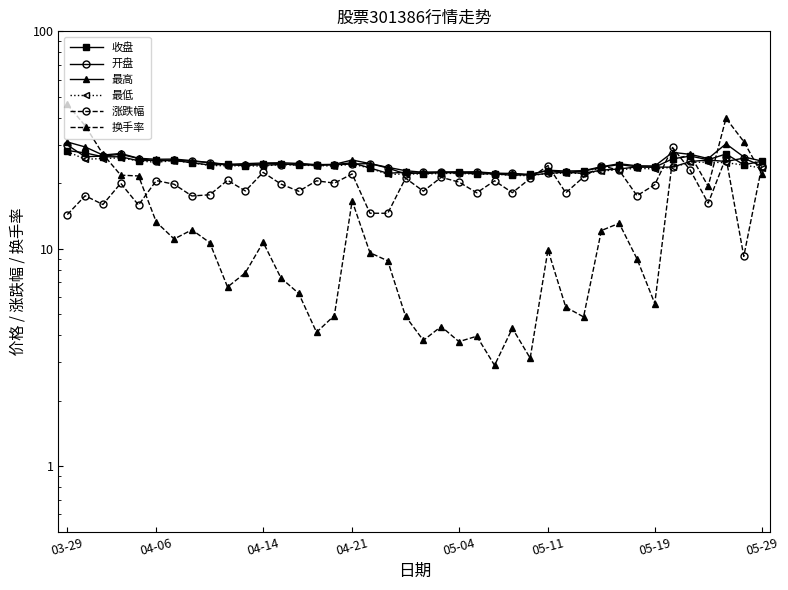

Is it true that 最高 equals 38.3 at 05-19?

False